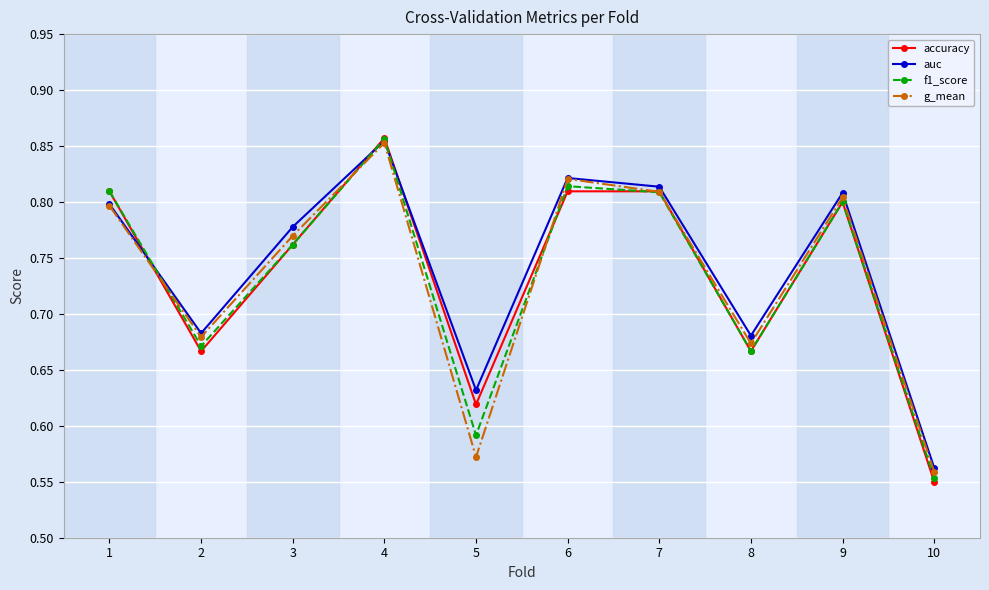

Which series changed the most between 5 and 9?

g_mean